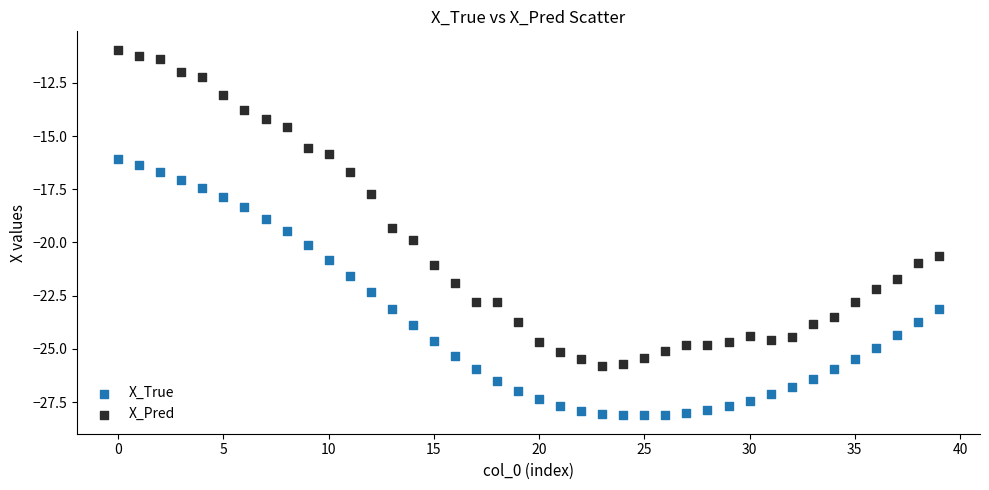

What are all the series names shown in the legend?

X_True, X_Pred